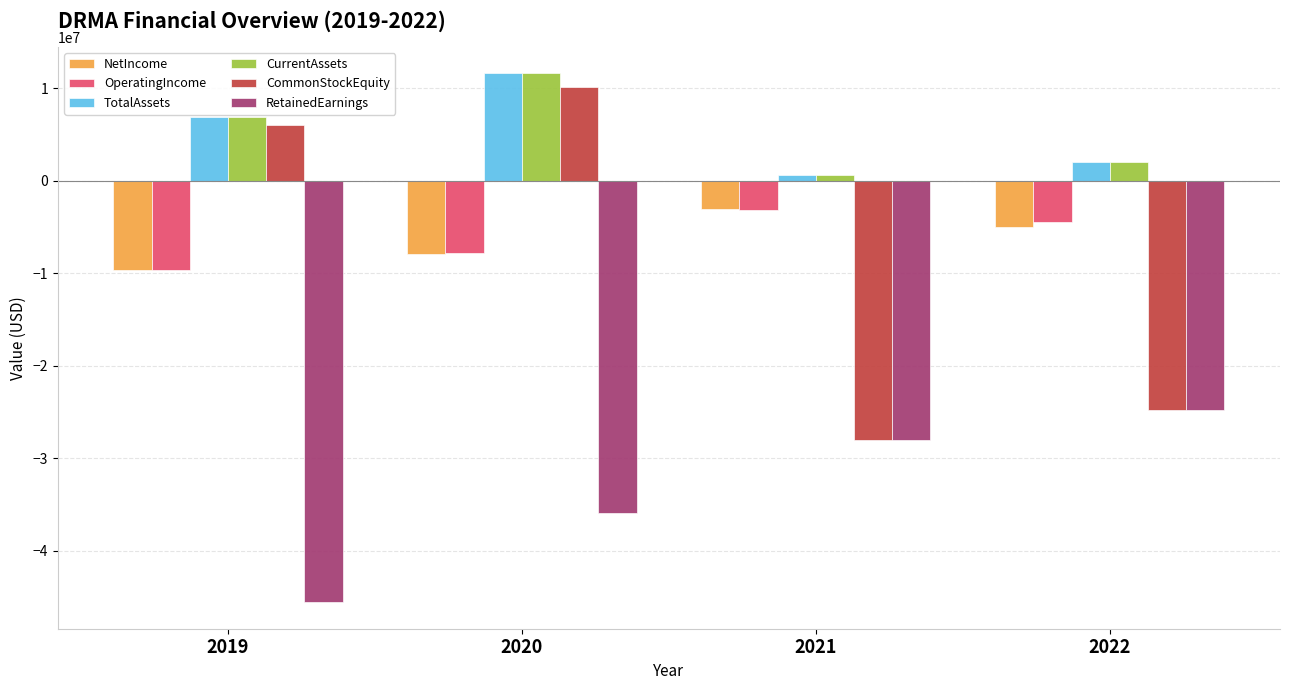

Which series changed the most between 2020 and 2022?

CommonStockEquity